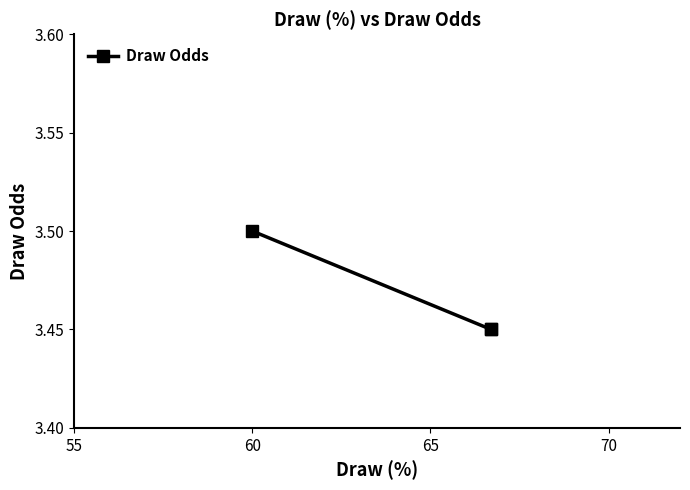

What is the smallest value displayed?

3.5